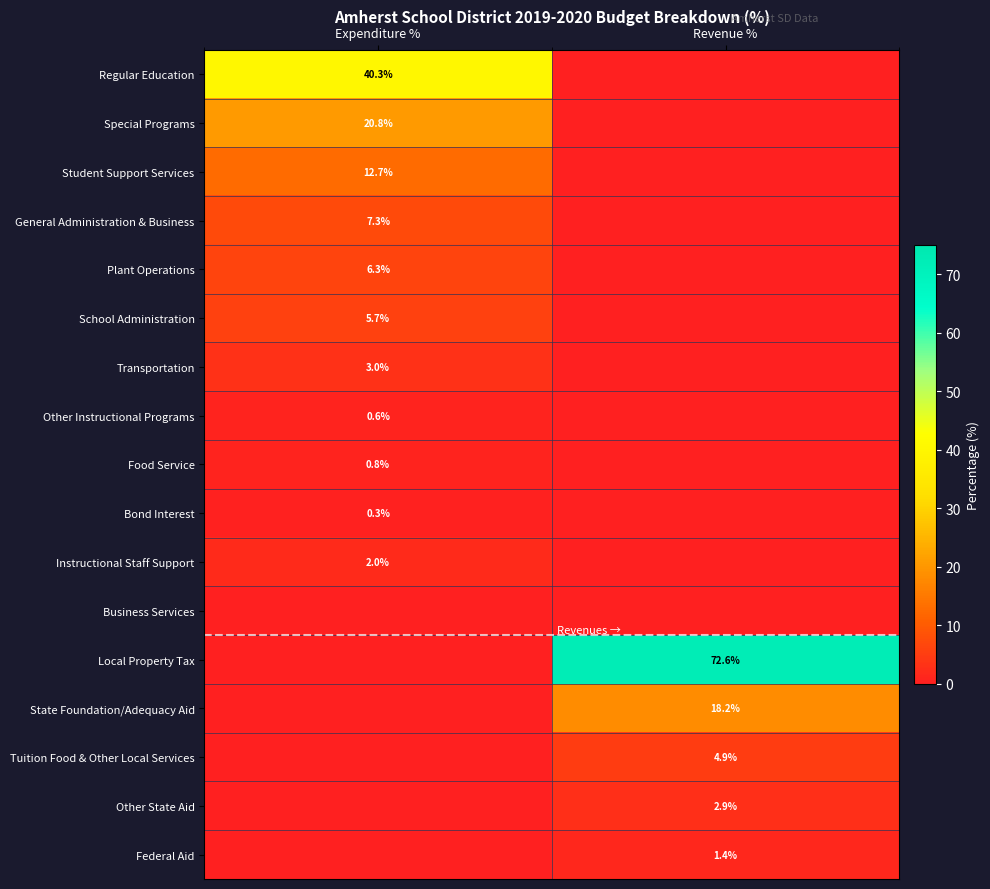

The value of Regular Education at Expenditure % is 58.0. True or false?

False